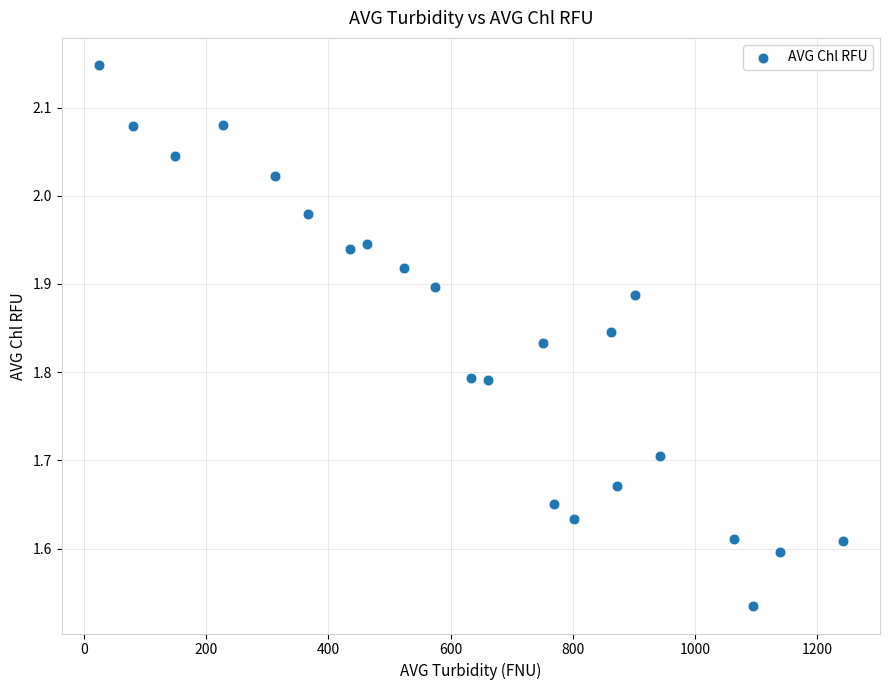

What is the range of Y values (max minus min)?

0.6